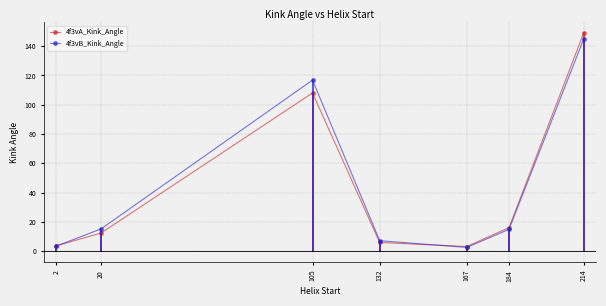

Rank the series at 105 from lowest to highest value.

4f3vA_Kink_Angle, 4f3vB_Kink_Angle